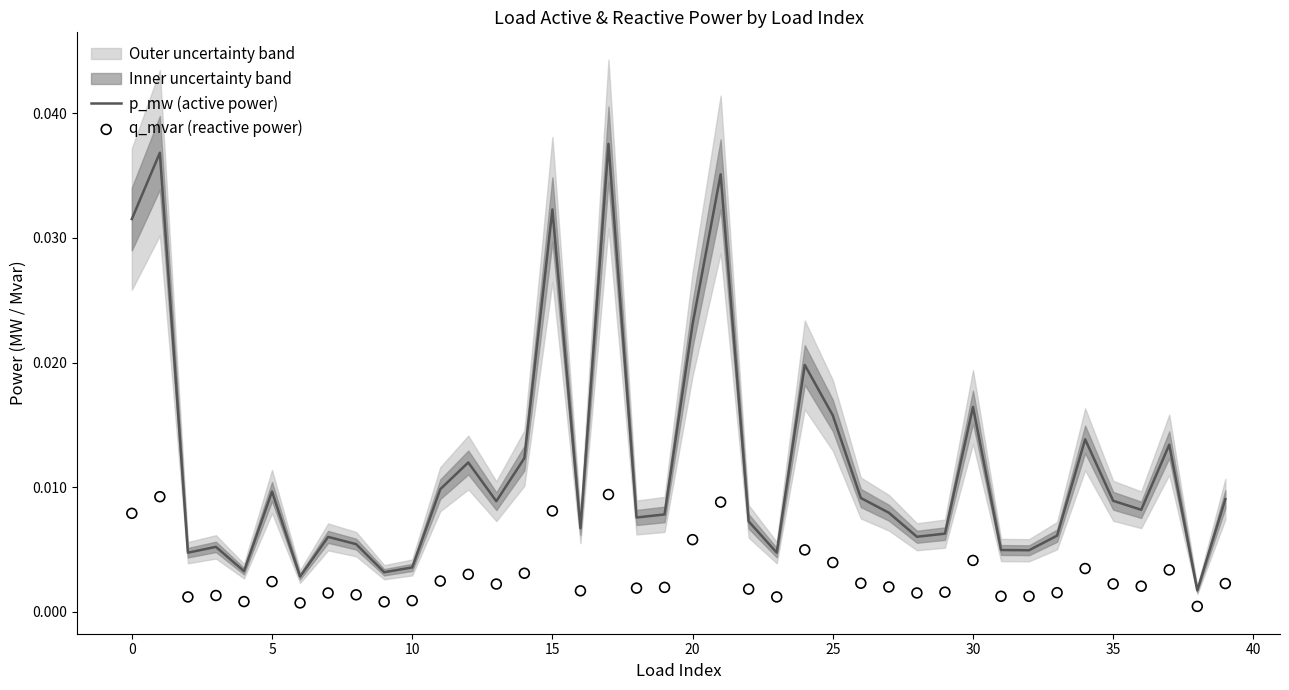

Which series has the largest total across all categories?

p_mw (active power)